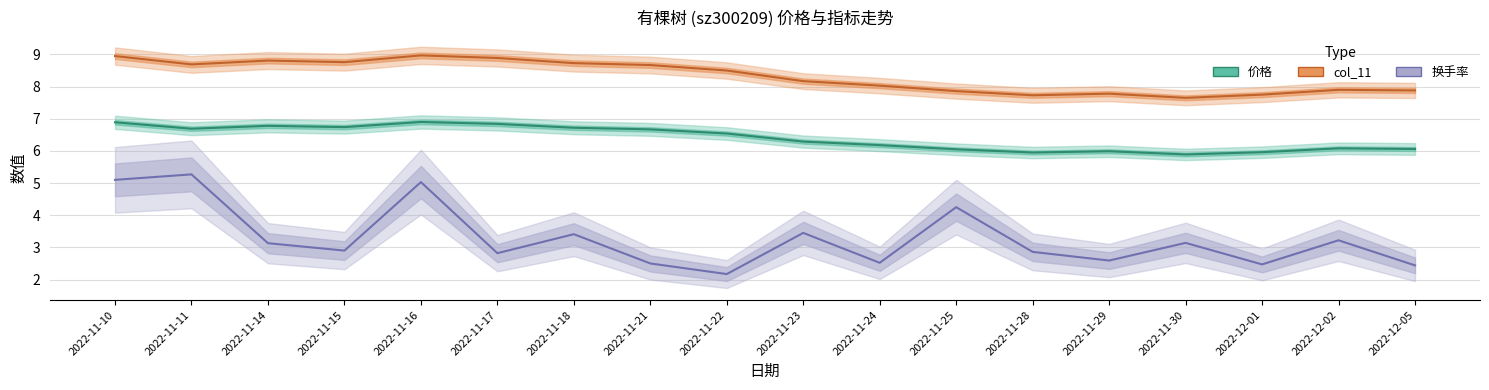

What position from the left is 2022-12-05?

18